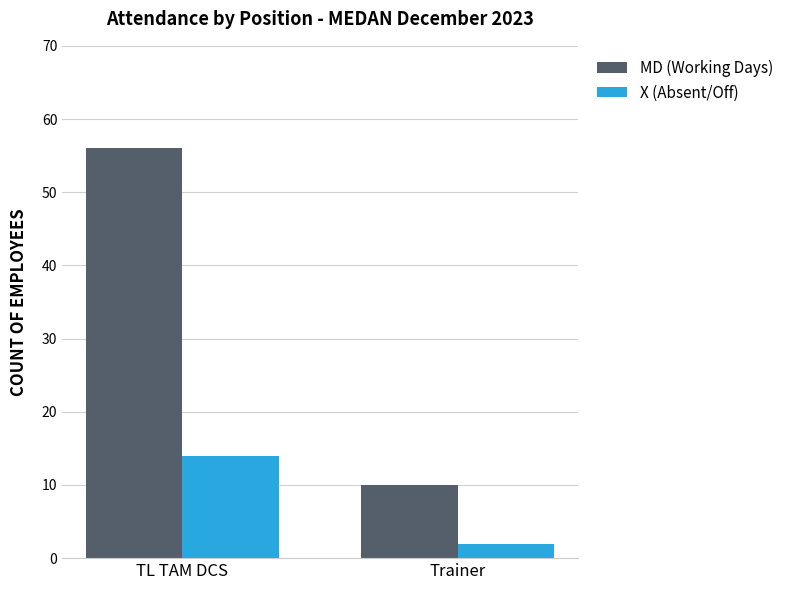

What is the lowest value of the MD (Working Days) series?

10